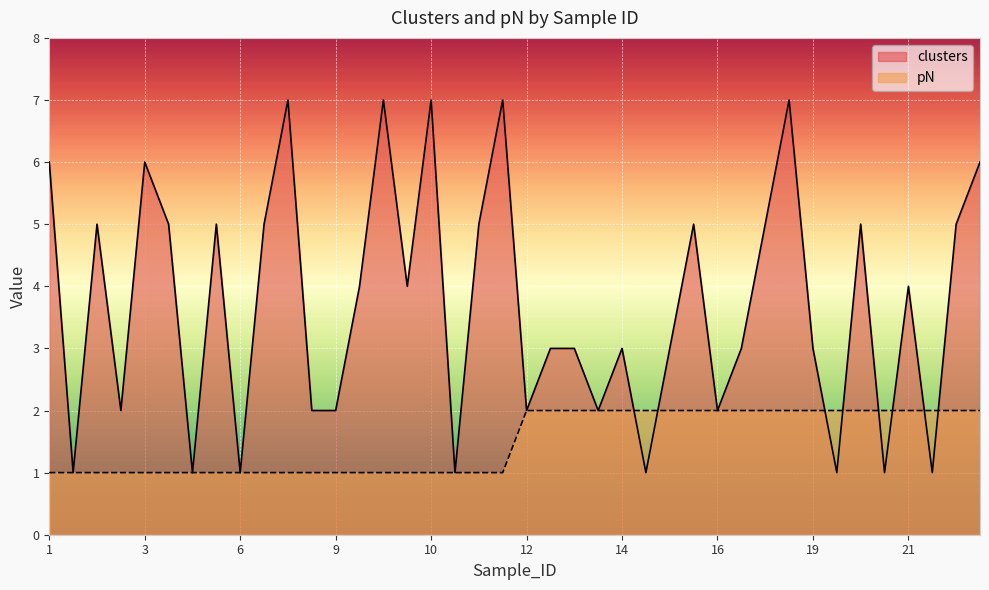

Between which two adjacent categories do clusters and pN first intersect?

14 and 15